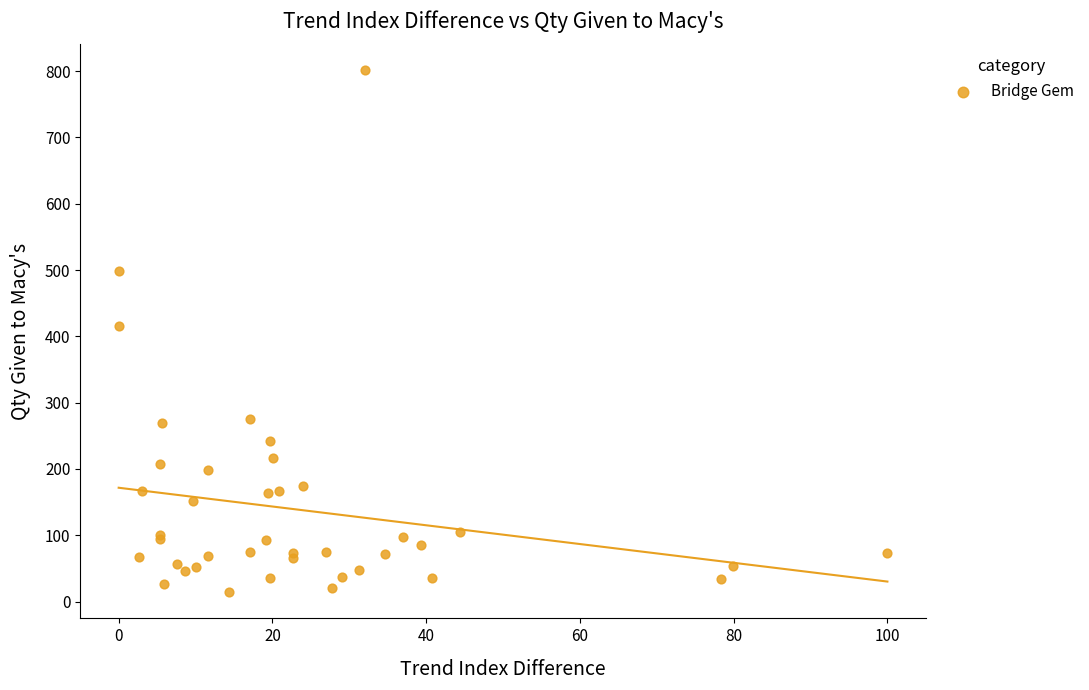

What Y value in the scatter plot is closest to 407?

416